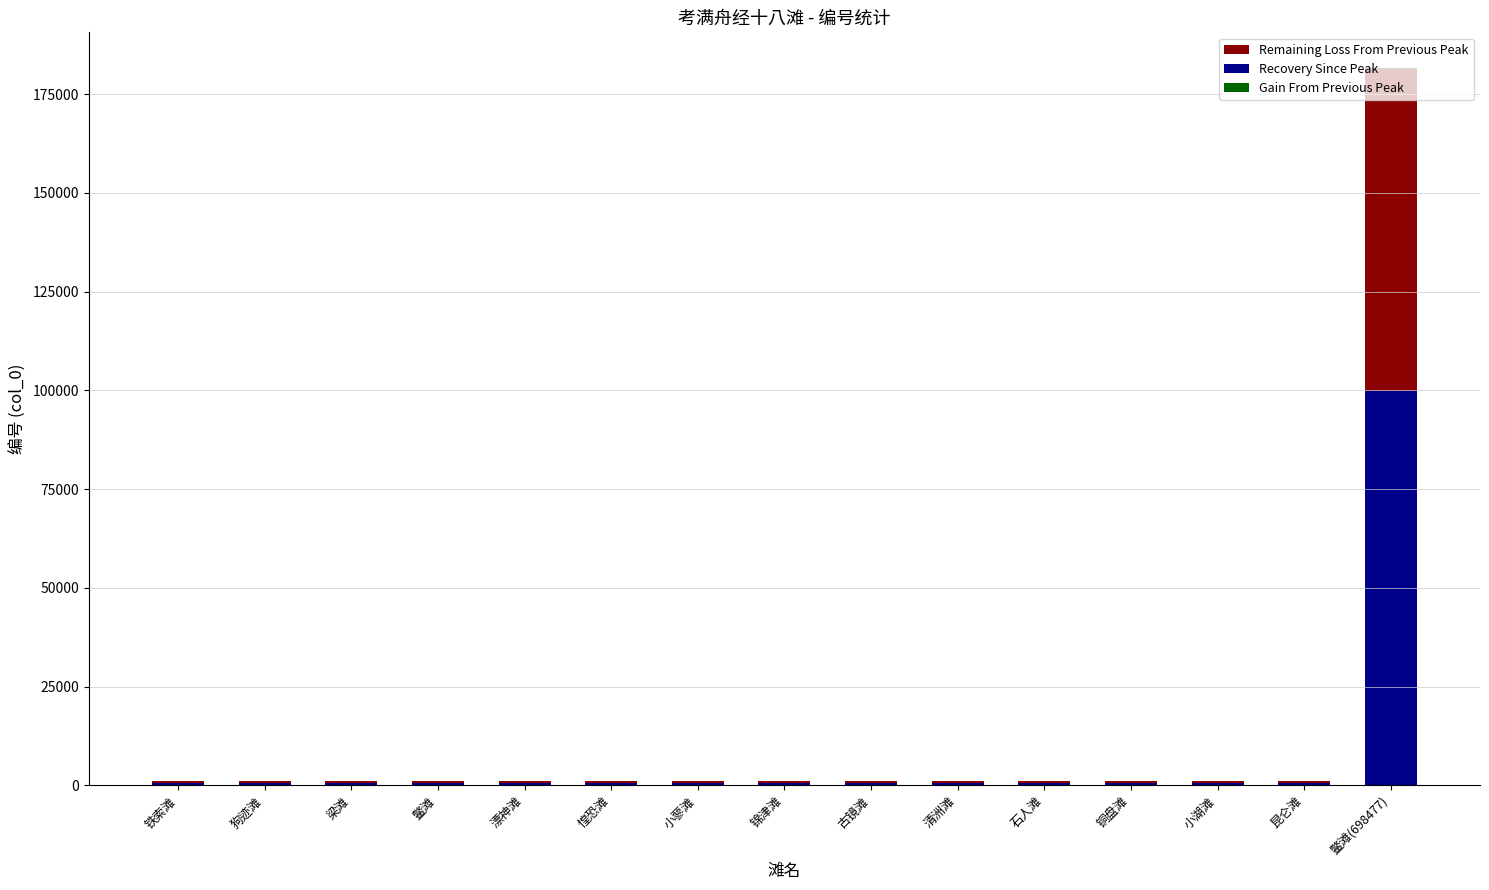

What is the sum of the Recovery Since Peak values at 古镜滩 and 小蓼滩?

1107.7